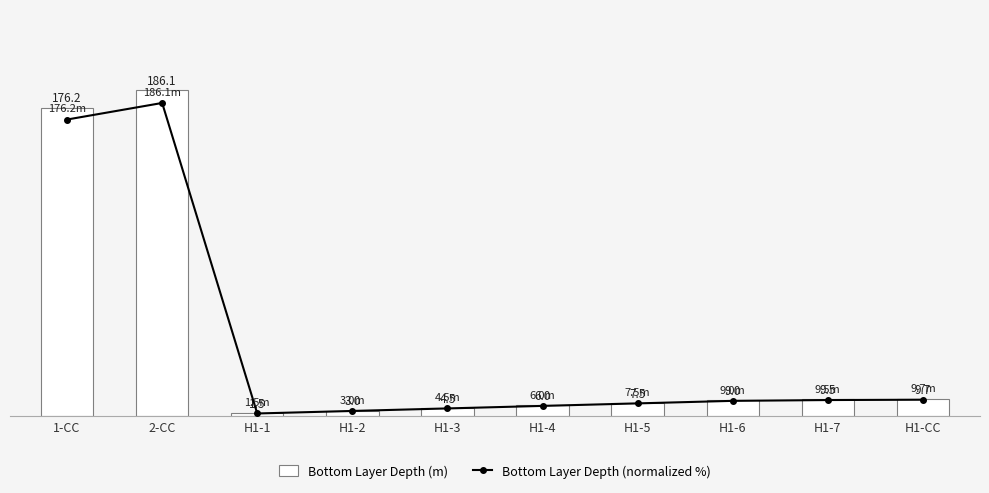

Reading left to right, list all the values displayed in this chart.

Bottom Layer Depth (m): 1-CC=176.2	2-CC=186.1	H1-1=1.5	H1-2=3.0	H1-3=4.5	H1-4=6.0	H1-5=7.5	H1-6=9.0	H1-7=9.5	H1-CC=9.7
Bottom Layer Depth (normalized %): 1-CC=94.7	2-CC=100.0	H1-1=0.8	H1-2=1.6	H1-3=2.4	H1-4=3.2	H1-5=4.0	H1-6=4.8	H1-7=5.1	H1-CC=5.2